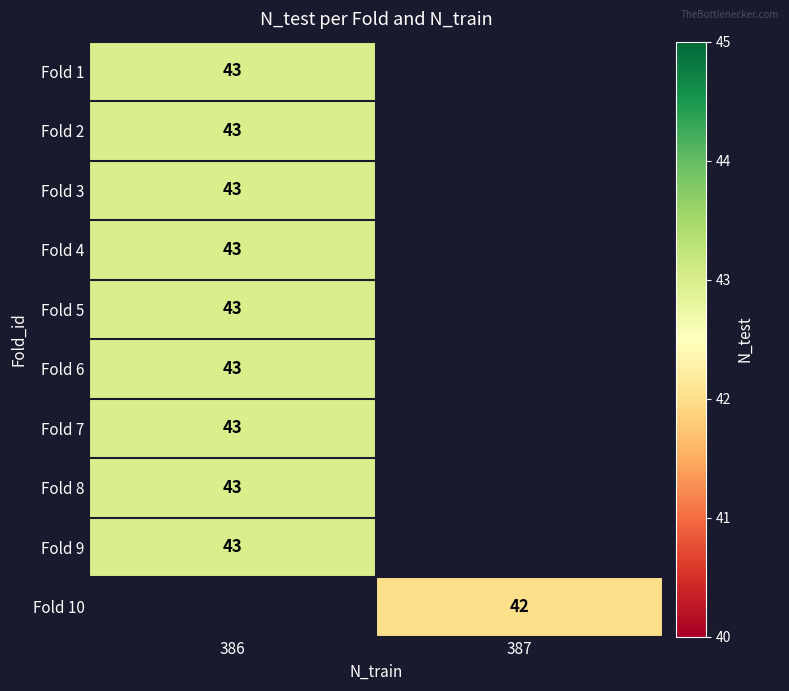

At which category does the chart reach its minimum across all series?

387